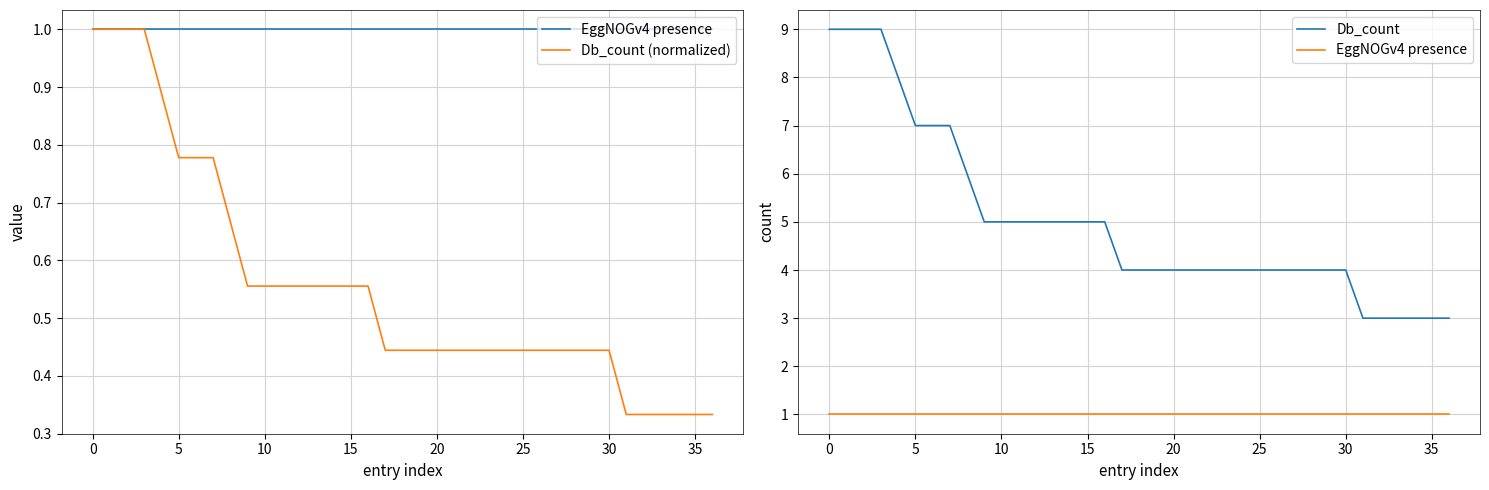

Is the value of EggNOGv4 presence at 16 greater than the value of Db_count at 36?

No